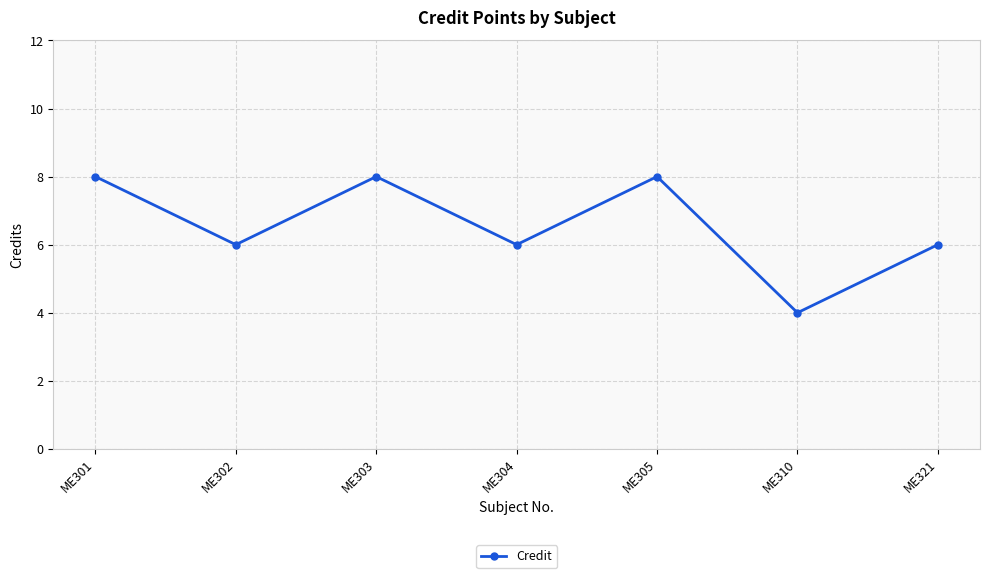

Does the chart have visible grid lines?

Yes